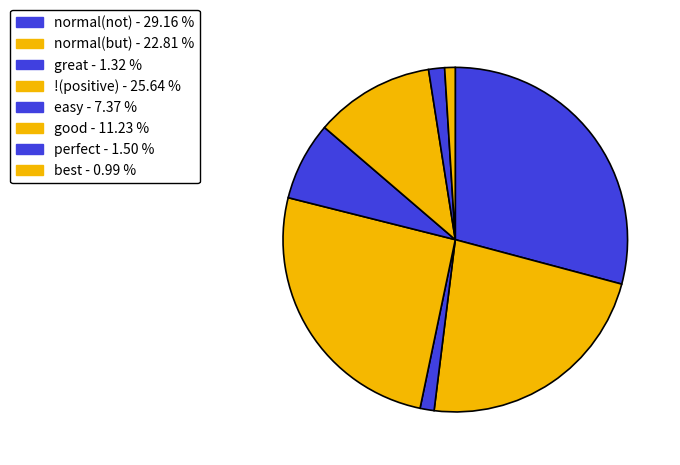

To the nearest percent, what is the difference between the best and perfect slice percentages?

1%